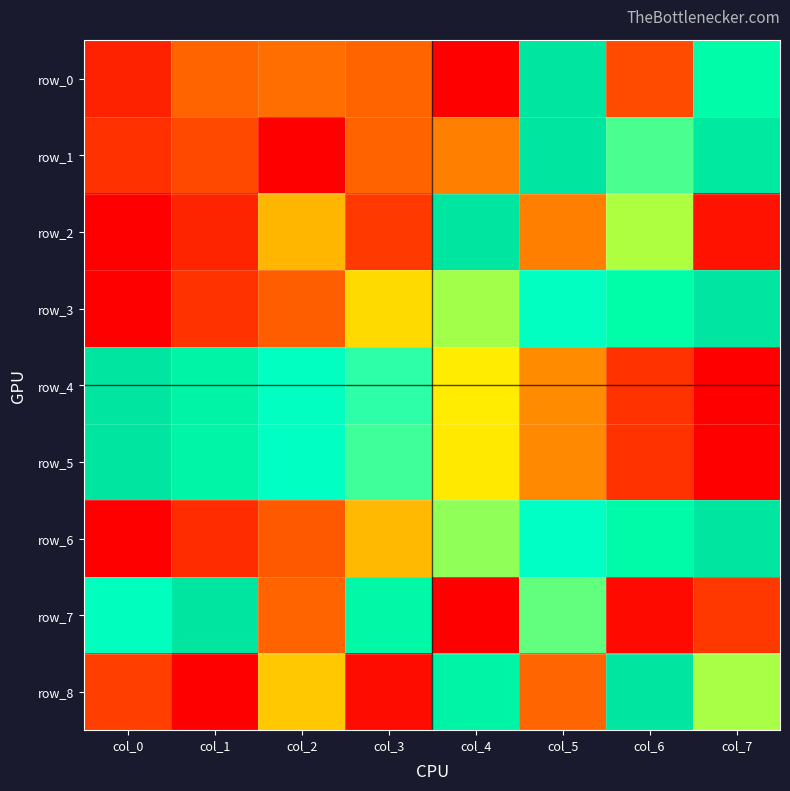

What is the average value of the row_7 series?

0.5